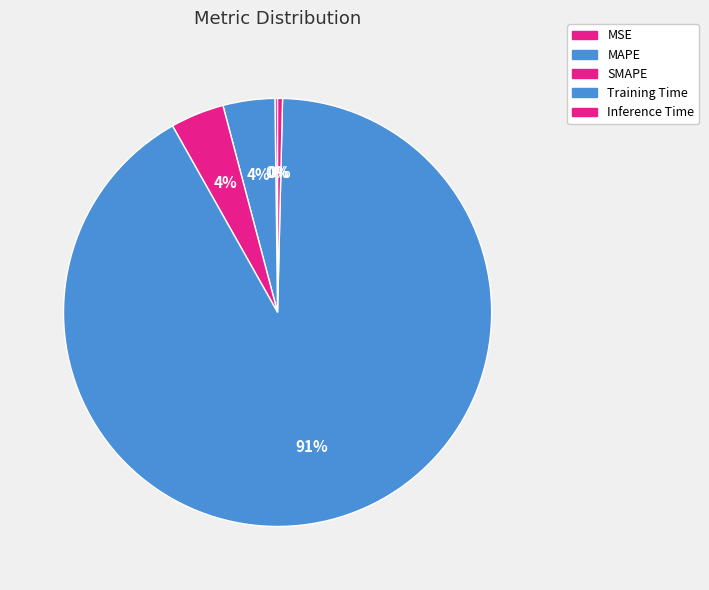

What is the largest slice in the pie chart?

Training Time